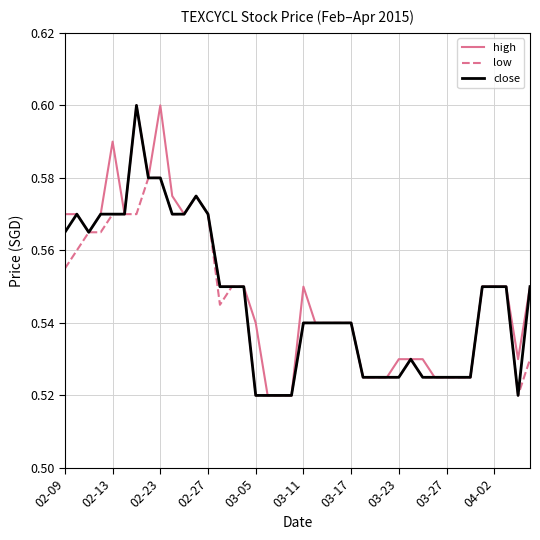

What are all the series names shown in the legend?

high, low, close